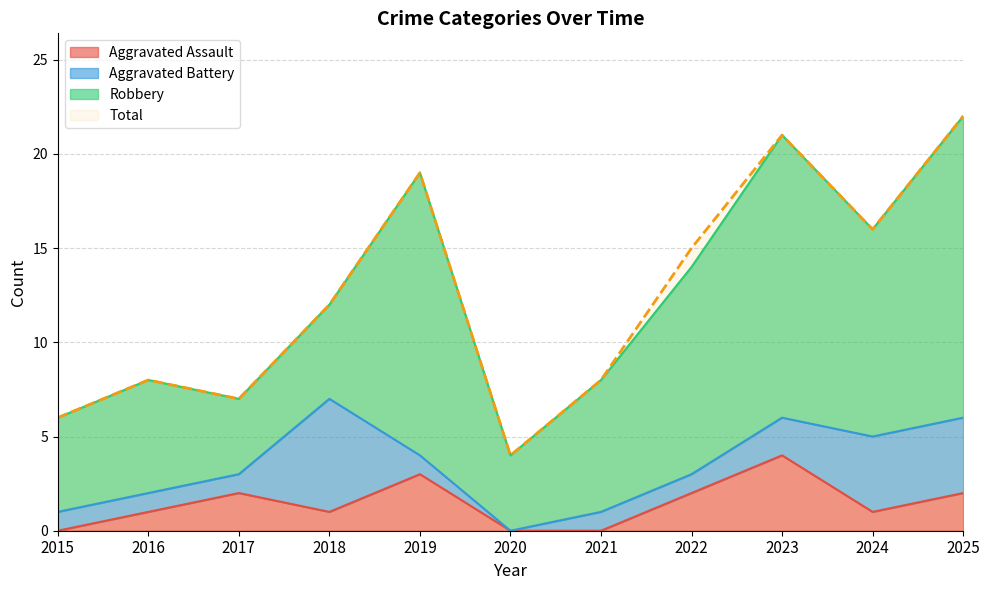

What is the highest value of the Aggravated Assault series?

4